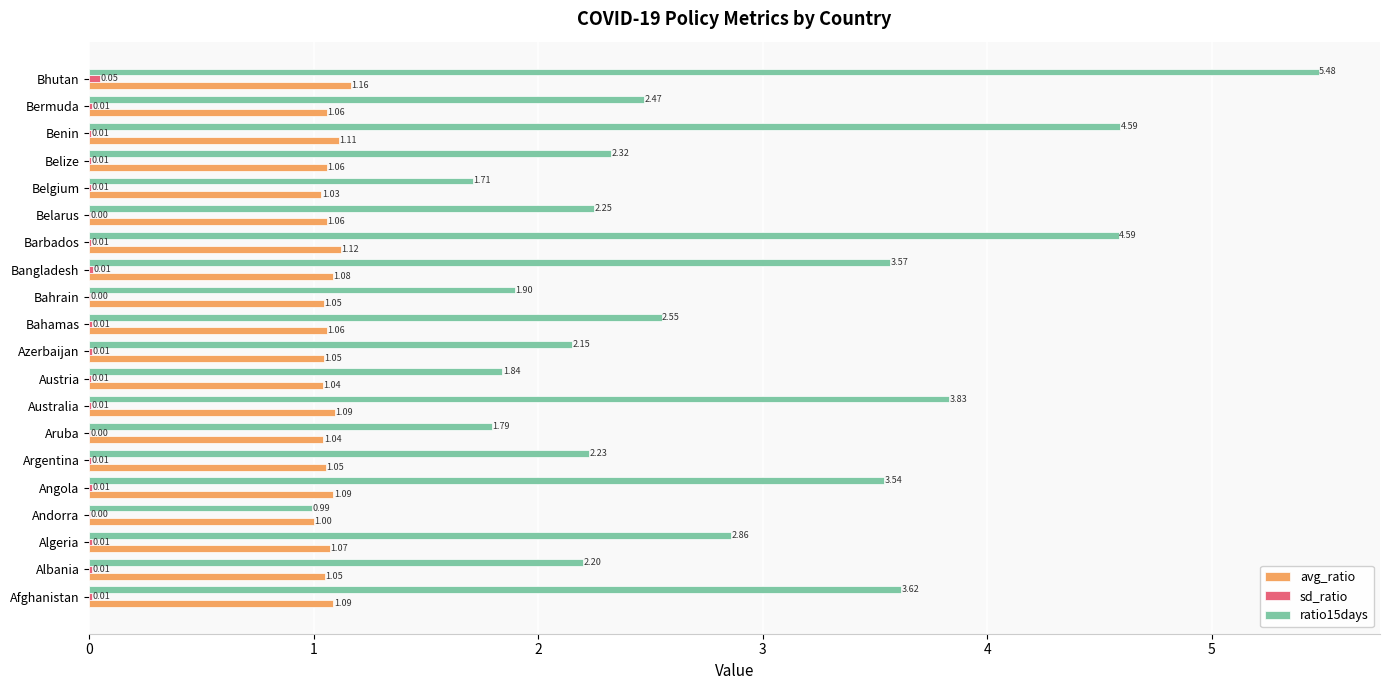

Between Barbados and Belgium, which series saw the biggest shift?

ratio15days